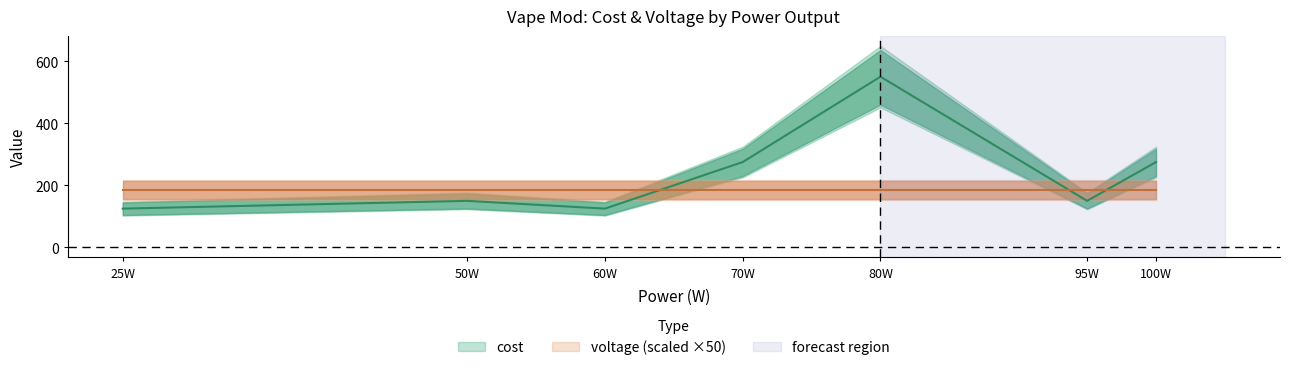

Does the chart display data point markers on the line(s)?

No